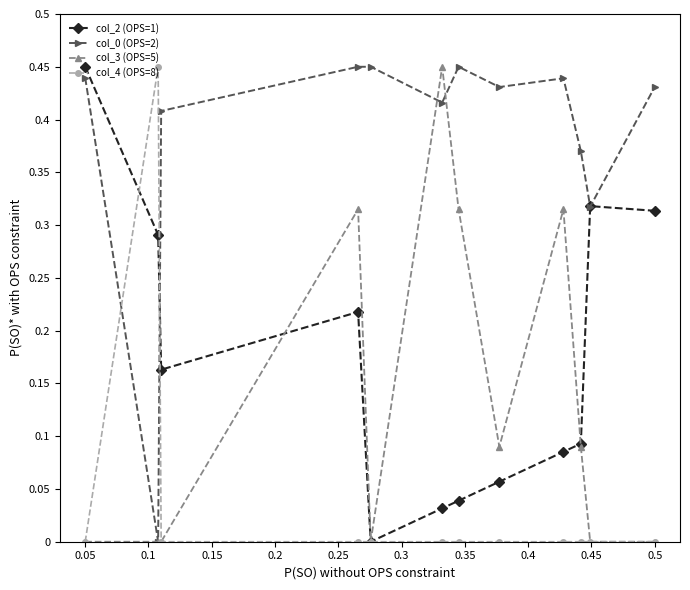

True or false: col_2 (OPS=1) has more than 1 points higher than both neighbors.

True